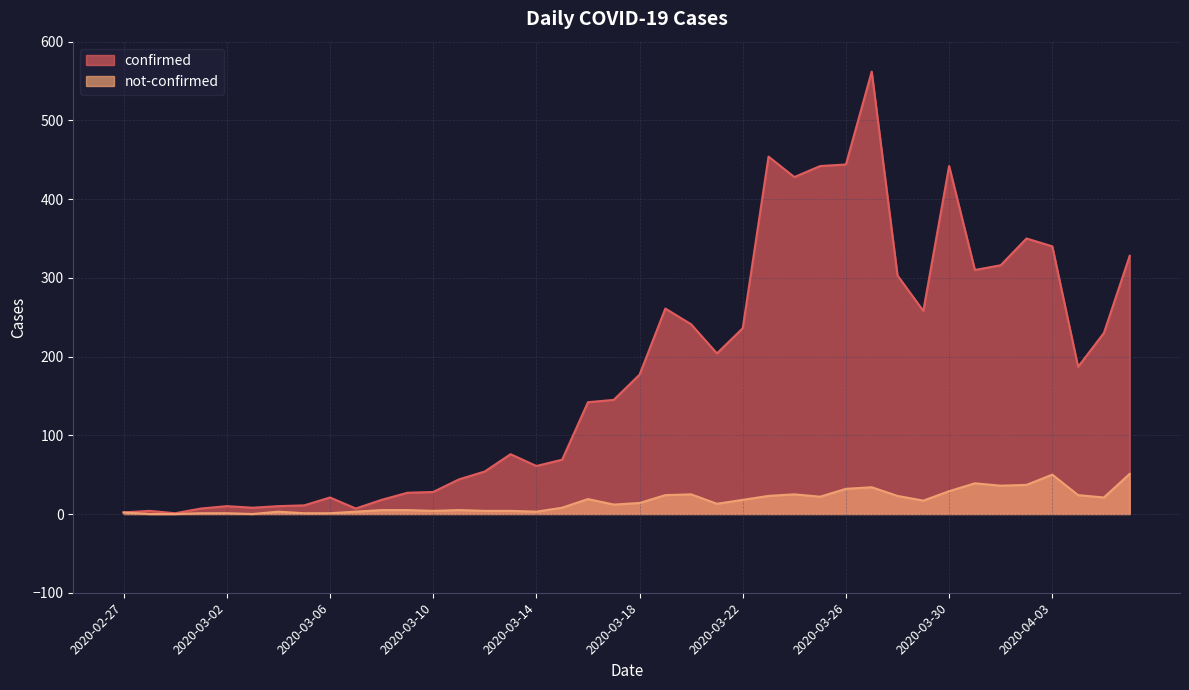

True or false: not-confirmed has more than 2 points higher than both neighbors.

True